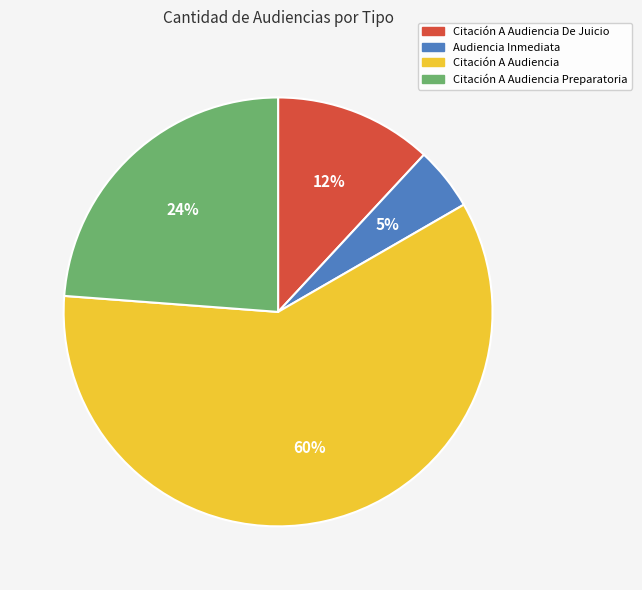

To the nearest percent, what percentage of the pie is Audiencia Inmediata?

5%